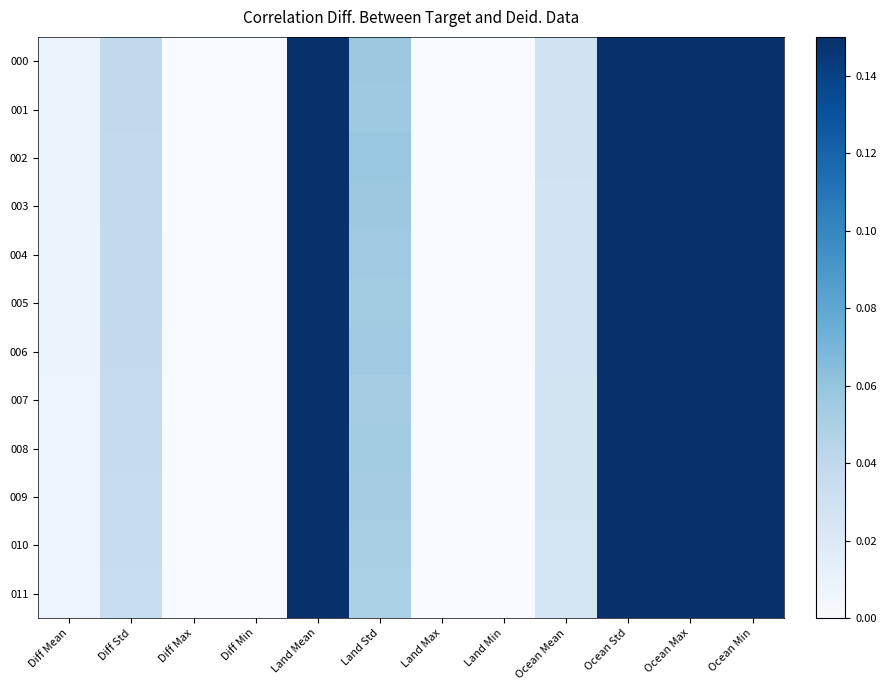

Reading left to right, what are all the values shown in this chart?

000: Diff Mean=0.0	Diff Std=0.0	Diff Max=0.0	Diff Min=0.0	Land Mean=0.1	Land Std=0.1	Land Max=0.0	Land Min=0.0	Ocean Mean=0.0	Ocean Std=0.1	Ocean Max=0.1	Ocean Min=0.1
001: Diff Mean=0.0	Diff Std=0.0	Diff Max=0.0	Diff Min=0.0	Land Mean=0.1	Land Std=0.1	Land Max=0.0	Land Min=0.0	Ocean Mean=0.0	Ocean Std=0.1	Ocean Max=0.1	Ocean Min=0.1
002: Diff Mean=0.0	Diff Std=0.0	Diff Max=0.0	Diff Min=0.0	Land Mean=0.1	Land Std=0.1	Land Max=0.0	Land Min=0.0	Ocean Mean=0.0	Ocean Std=0.1	Ocean Max=0.1	Ocean Min=0.1
003: Diff Mean=0.0	Diff Std=0.0	Diff Max=0.0	Diff Min=0.0	Land Mean=0.1	Land Std=0.1	Land Max=0.0	Land Min=0.0	Ocean Mean=0.0	Ocean Std=0.1	Ocean Max=0.1	Ocean Min=0.1
004: Diff Mean=0.0	Diff Std=0.0	Diff Max=0.0	Diff Min=0.0	Land Mean=0.1	Land Std=0.1	Land Max=0.0	Land Min=0.0	Ocean Mean=0.0	Ocean Std=0.1	Ocean Max=0.1	Ocean Min=0.1
005: Diff Mean=0.0	Diff Std=0.0	Diff Max=0.0	Diff Min=0.0	Land Mean=0.1	Land Std=0.1	Land Max=0.0	Land Min=0.0	Ocean Mean=0.0	Ocean Std=0.1	Ocean Max=0.1	Ocean Min=0.1
006: Diff Mean=0.0	Diff Std=0.0	Diff Max=0.0	Diff Min=0.0	Land Mean=0.1	Land Std=0.1	Land Max=0.0	Land Min=0.0	Ocean Mean=0.0	Ocean Std=0.1	Ocean Max=0.1	Ocean Min=0.1
007: Diff Mean=0.0	Diff Std=0.0	Diff Max=0.0	Diff Min=0.0	Land Mean=0.1	Land Std=0.1	Land Max=0.0	Land Min=0.0	Ocean Mean=0.0	Ocean Std=0.1	Ocean Max=0.1	Ocean Min=0.1
008: Diff Mean=0.0	Diff Std=0.0	Diff Max=0.0	Diff Min=0.0	Land Mean=0.1	Land Std=0.1	Land Max=0.0	Land Min=0.0	Ocean Mean=0.0	Ocean Std=0.1	Ocean Max=0.1	Ocean Min=0.1
009: Diff Mean=0.0	Diff Std=0.0	Diff Max=0.0	Diff Min=0.0	Land Mean=0.1	Land Std=0.1	Land Max=0.0	Land Min=0.0	Ocean Mean=0.0	Ocean Std=0.1	Ocean Max=0.1	Ocean Min=0.1
010: Diff Mean=0.0	Diff Std=0.0	Diff Max=0.0	Diff Min=0.0	Land Mean=0.1	Land Std=0.1	Land Max=0.0	Land Min=0.0	Ocean Mean=0.0	Ocean Std=0.1	Ocean Max=0.1	Ocean Min=0.1
011: Diff Mean=0.0	Diff Std=0.0	Diff Max=0.0	Diff Min=0.0	Land Mean=0.1	Land Std=0.0	Land Max=0.0	Land Min=0.0	Ocean Mean=0.0	Ocean Std=0.1	Ocean Max=0.1	Ocean Min=0.1